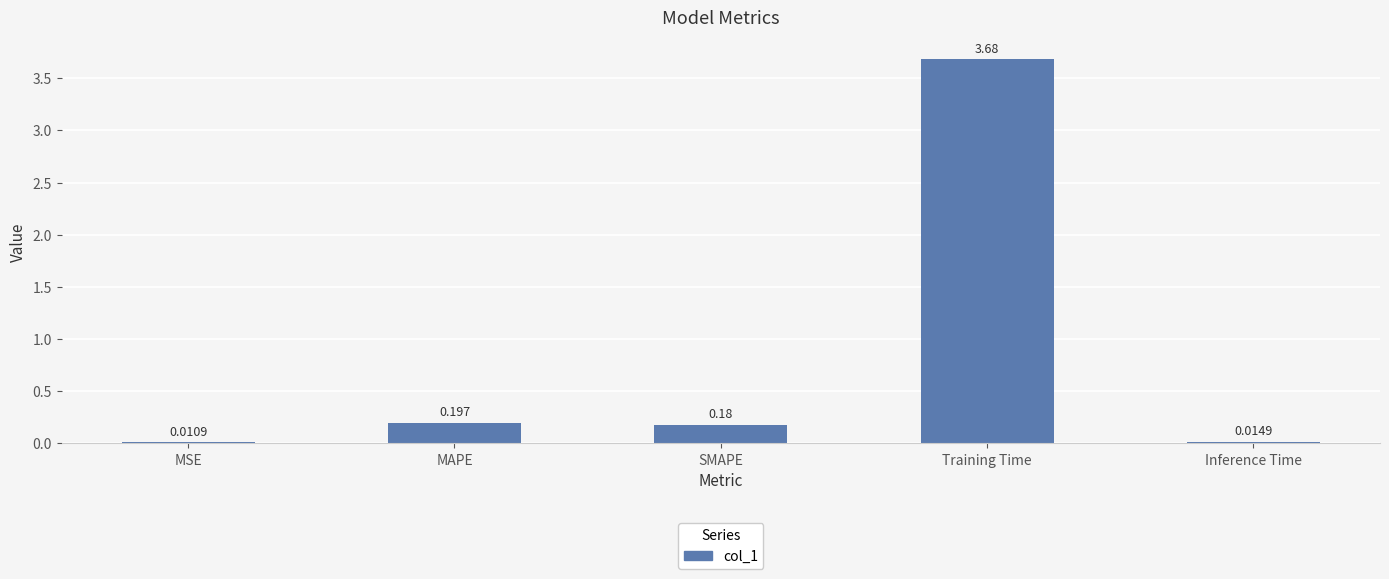

At which label is the value closest to 1?

MAPE